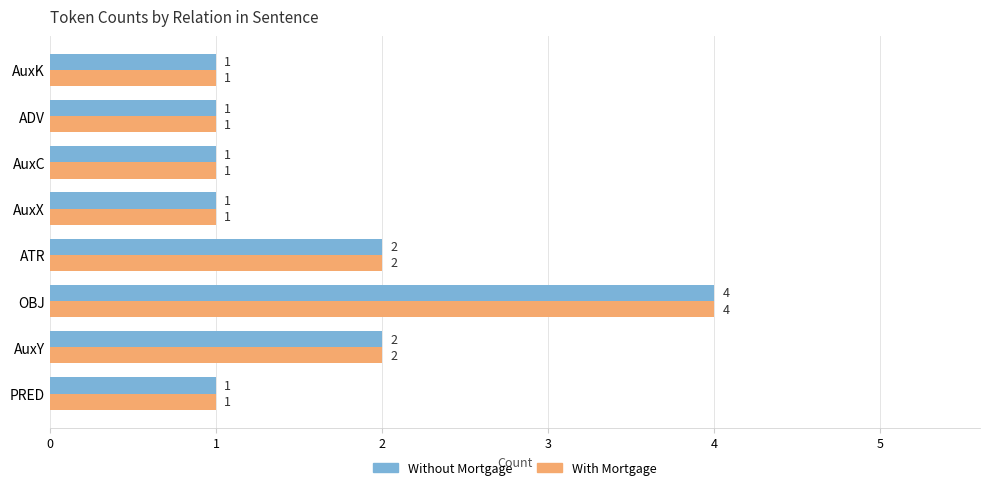

How many Without Mortgage values are between 1 and 2?

7